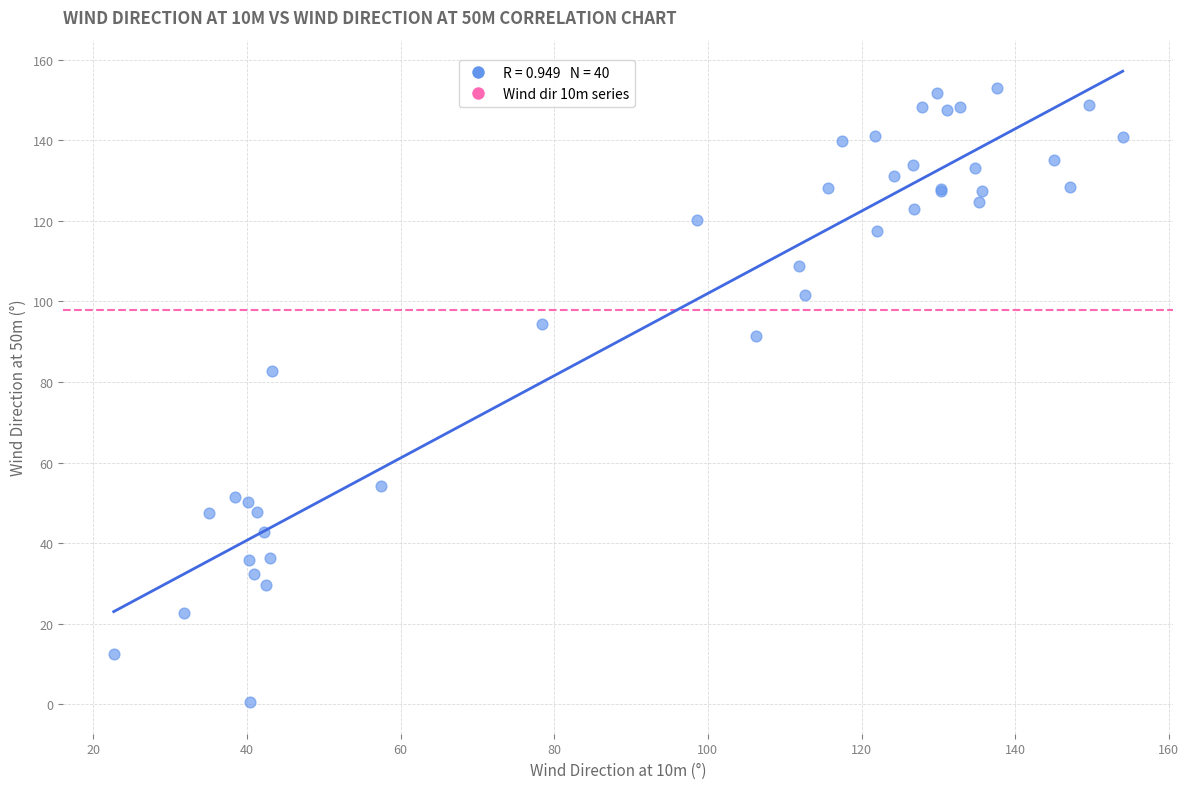

What Y value in the scatter plot is closest to 76?

82.7